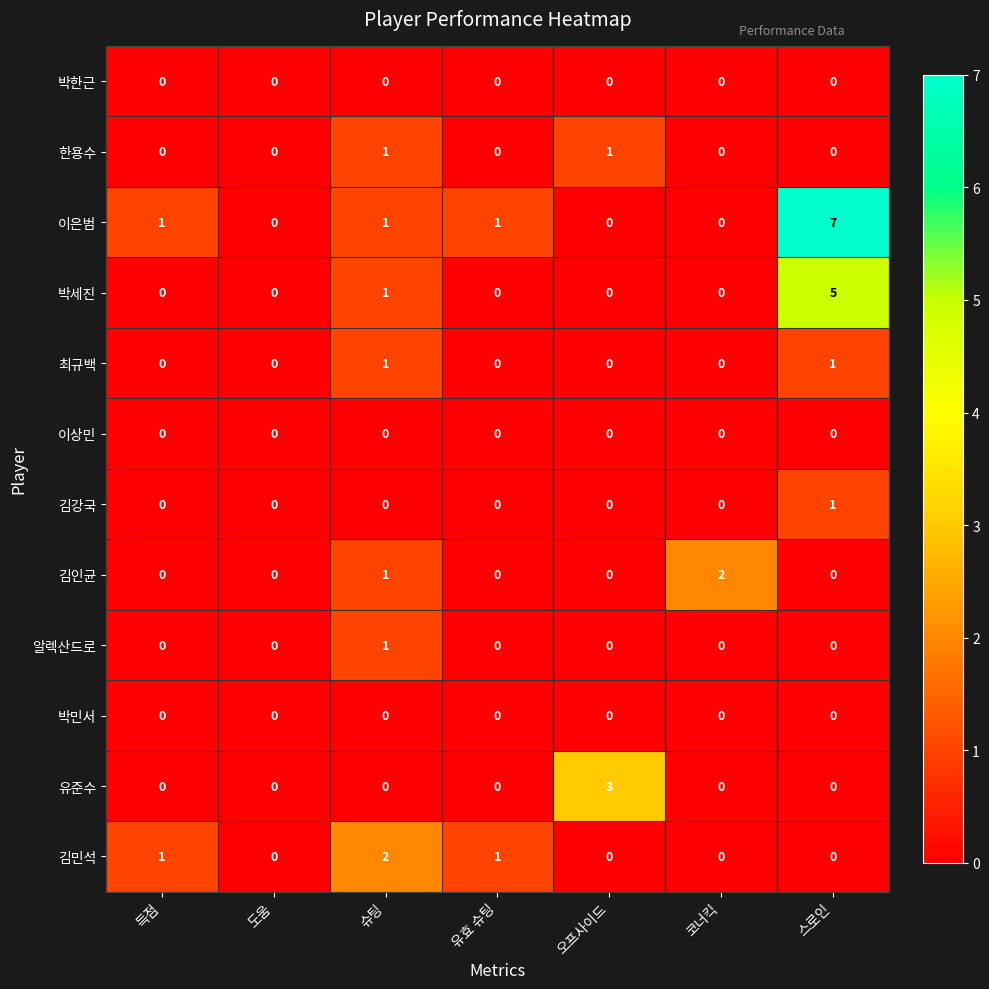

True or false: 박민서 has a value of 0 at 슈팅.

True